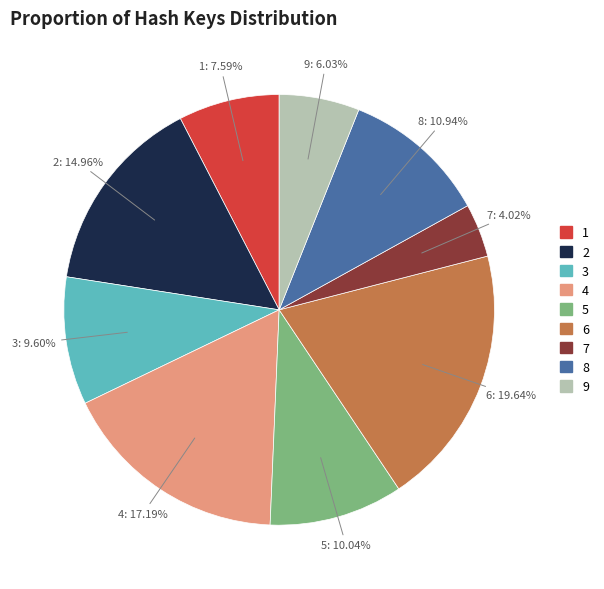

To the nearest percent, what is the combined percentage of 8 and 5?

21%